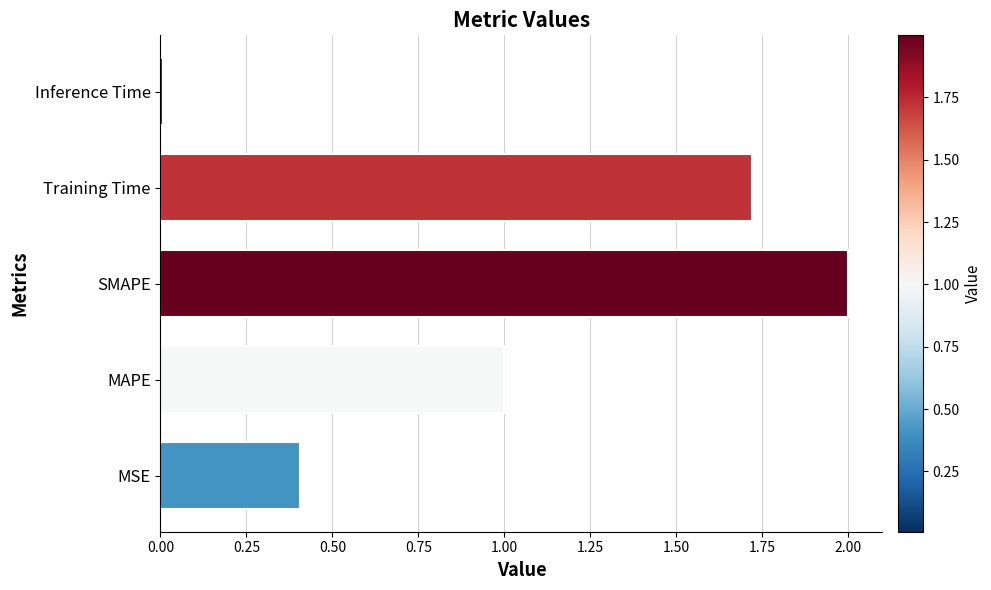

At which label is the value closest to 1?

MAPE